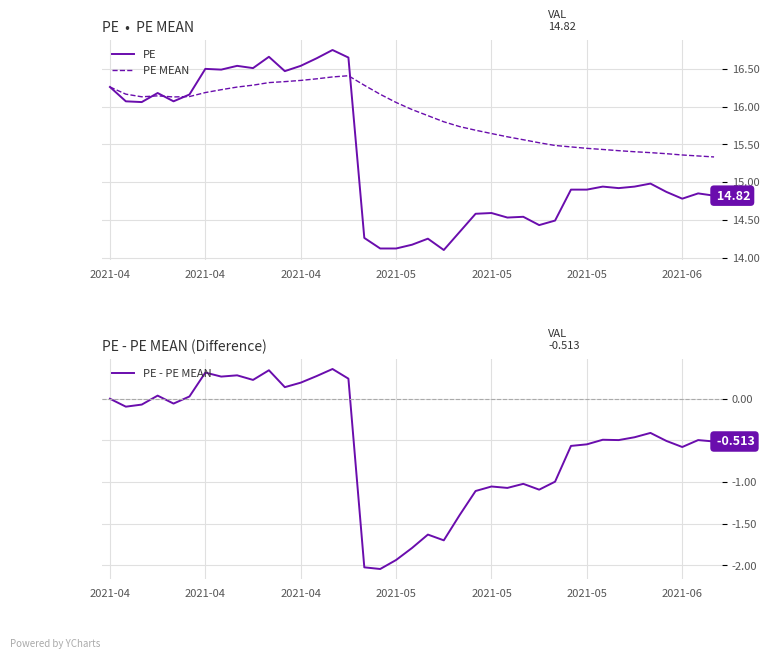

What are all the series names shown in the legend?

PE, PE MEAN, PE - PE MEAN